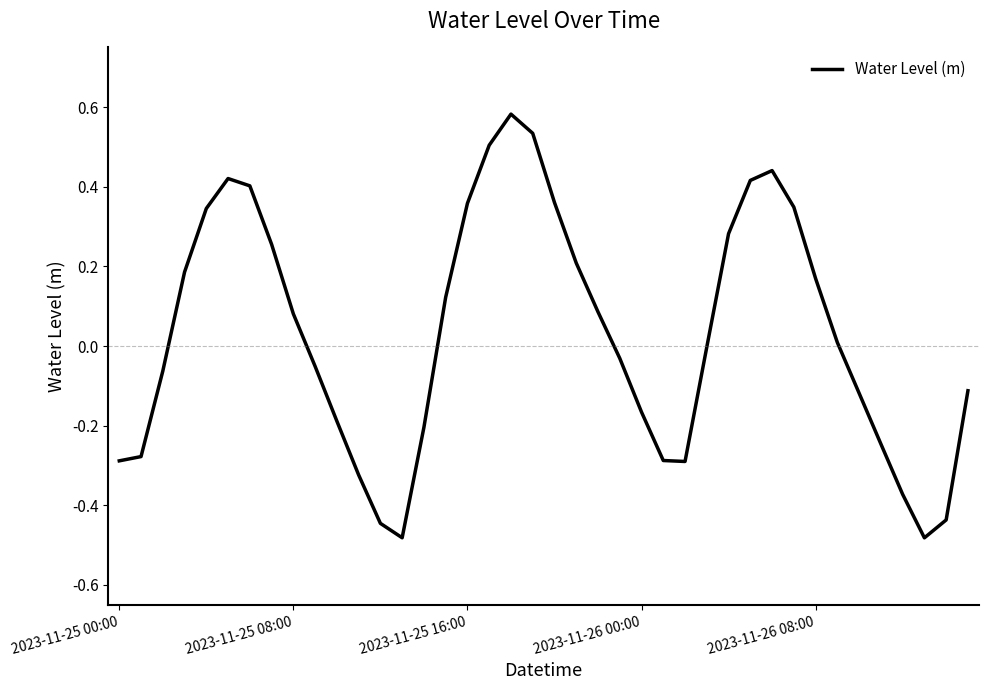

Is this an area chart (filled region under the line)?

No